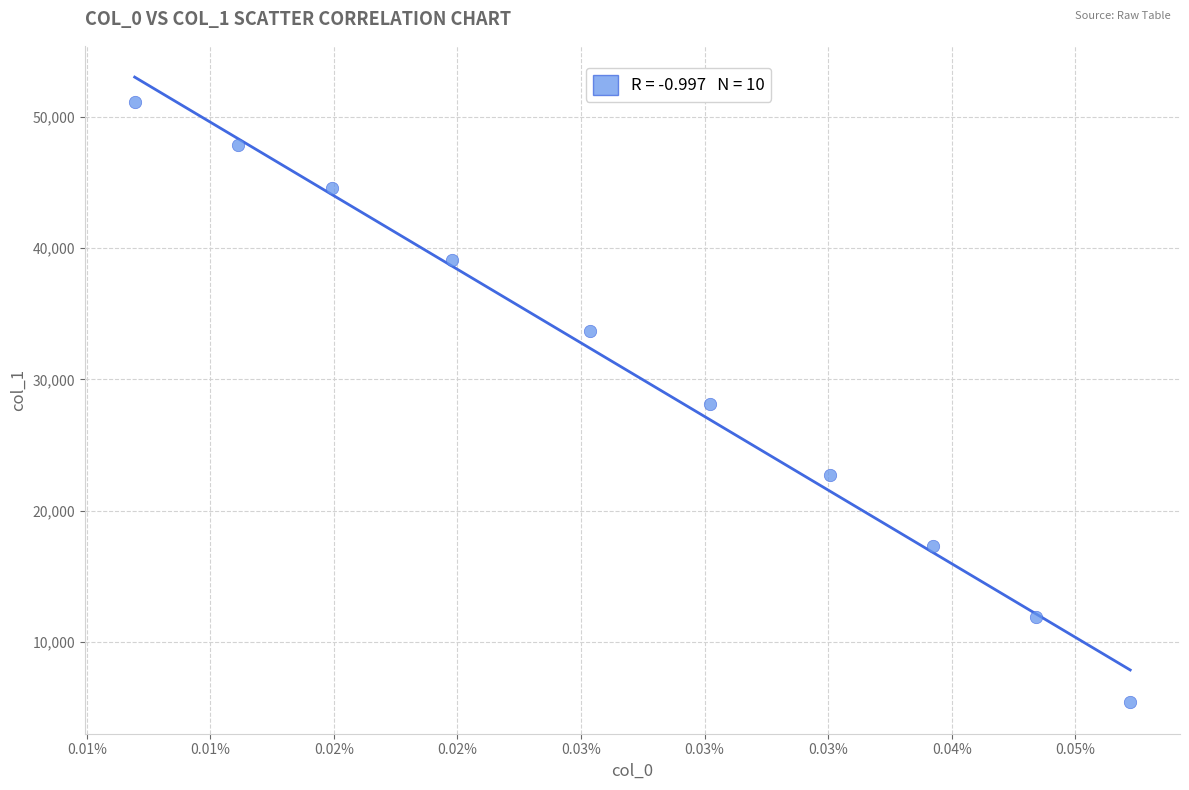

What is the range of Y values (max minus min)?

45770.0